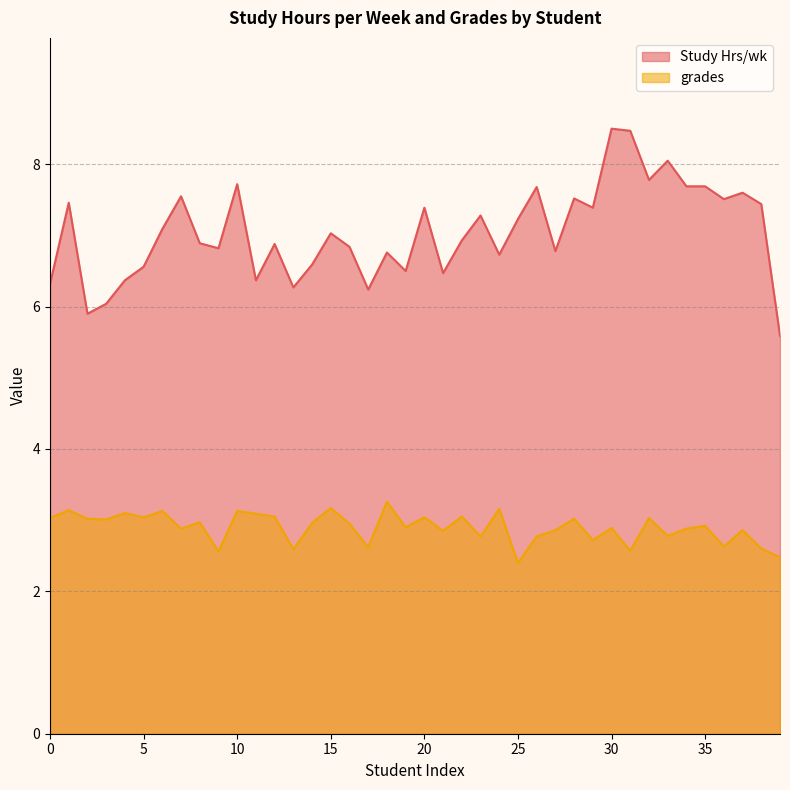

What are all the series names shown in the legend?

Study Hrs/wk, grades